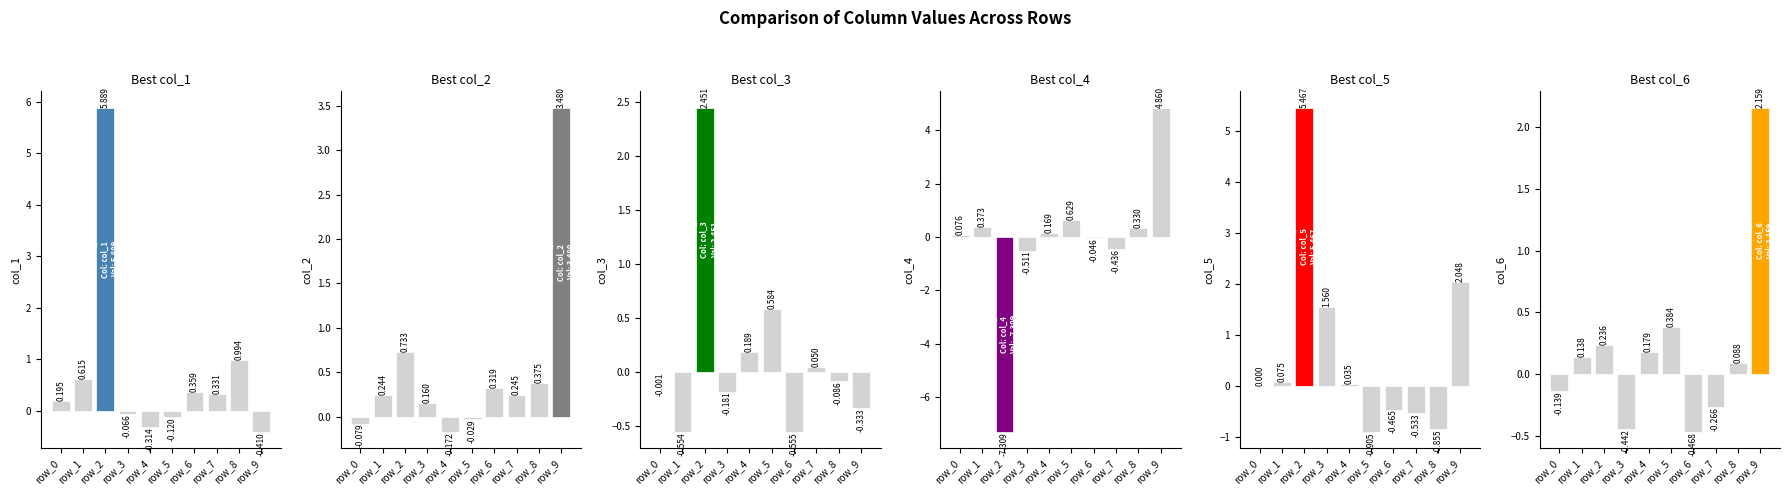

How many data points in col_1 are less than 0?

4